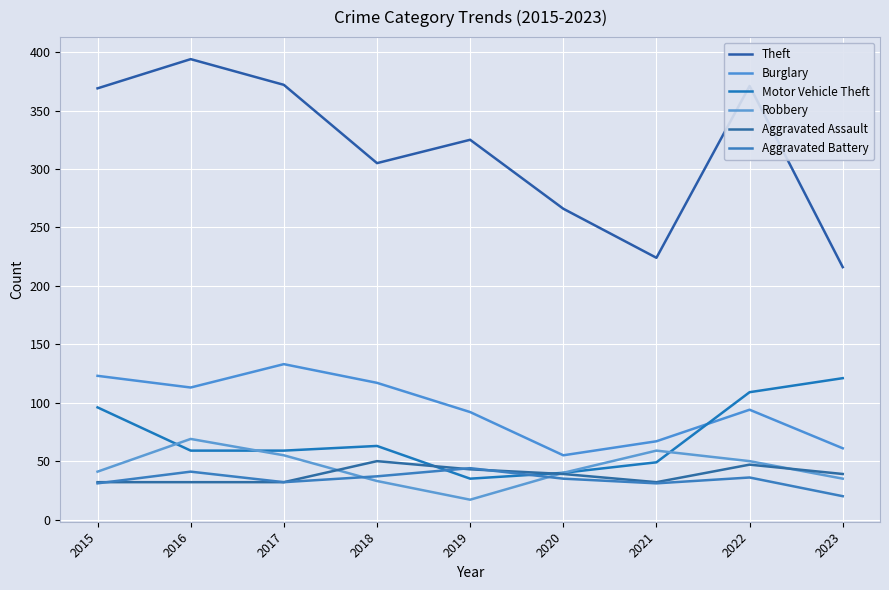

What is the approximate value of Motor Vehicle Theft at 2016, to the nearest 10?

60